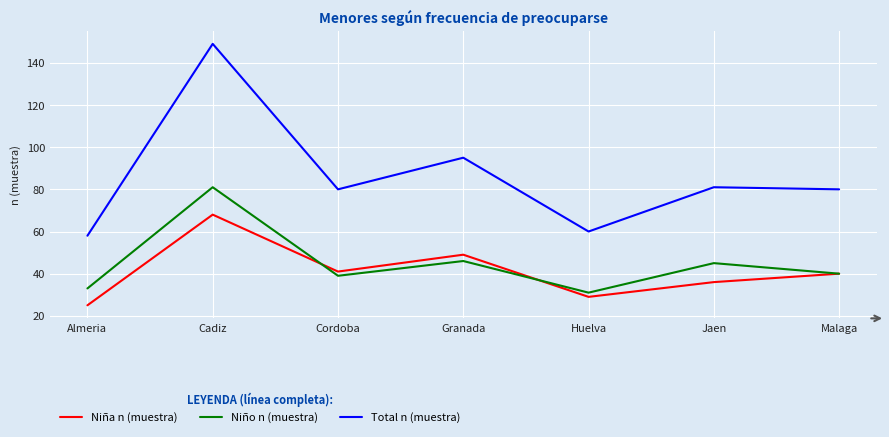

Is the value of Total n (muestra) at Almeria greater than the value of Niña n (muestra) at Cadiz?

No